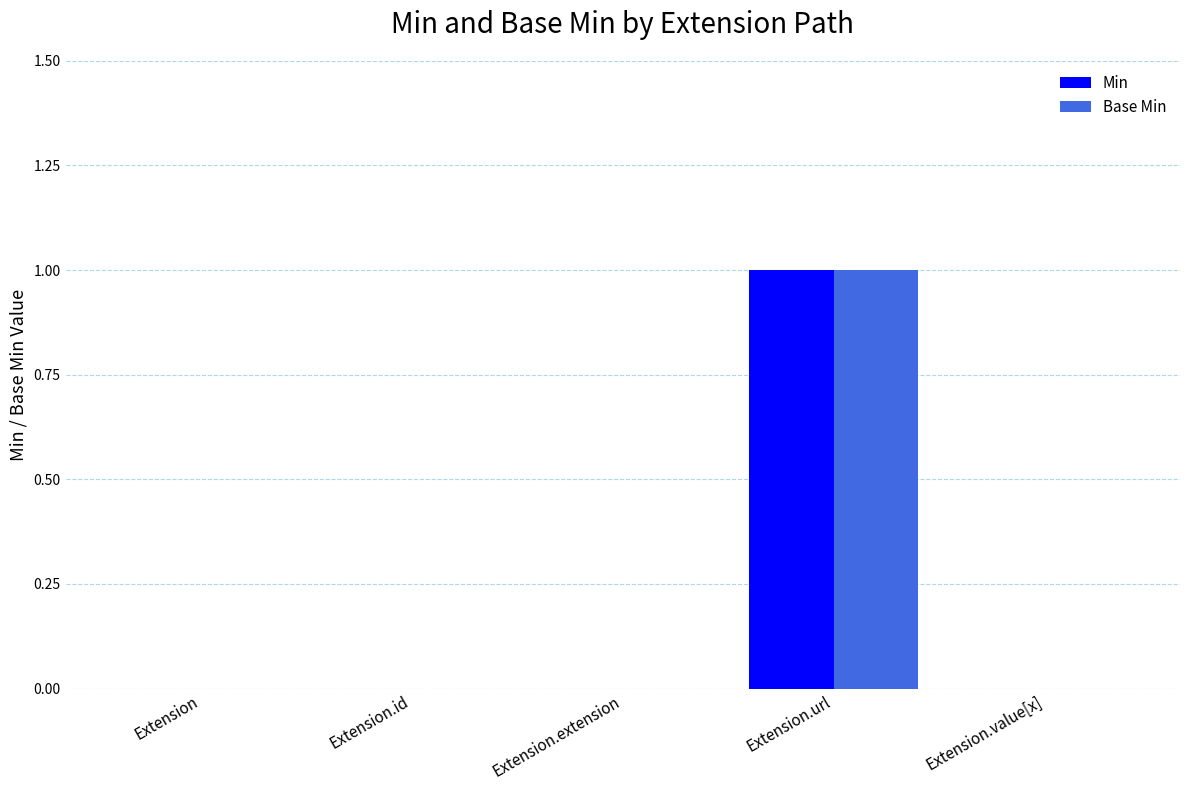

Is the value of Base Min at Extension.url greater than the value of Min at Extension.value[x]?

Yes